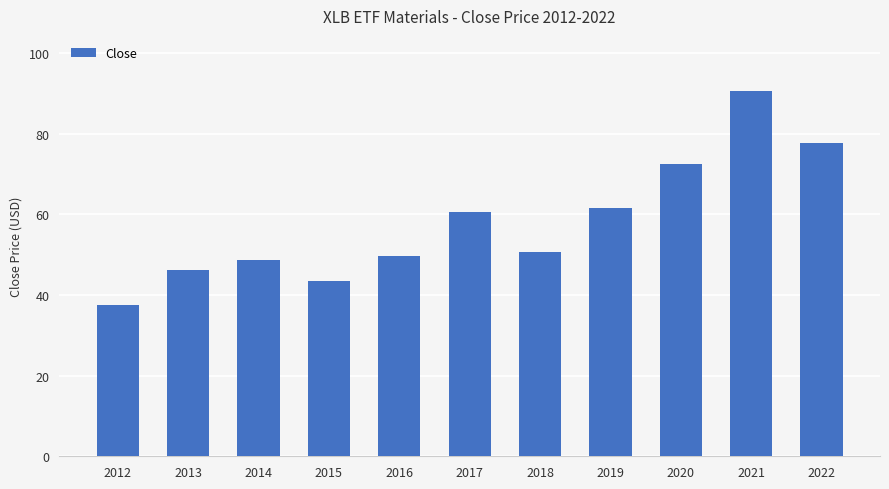

What is the value of the 7th bar from the left?

50.5